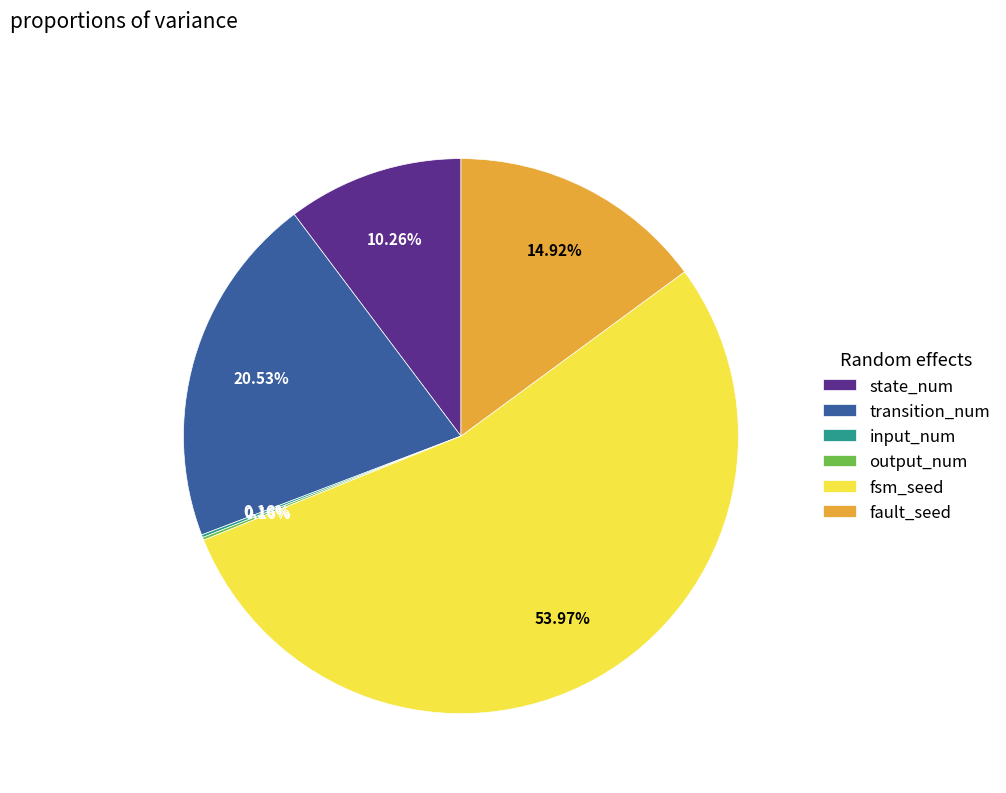

Does state_num account for over 50% of the chart?

No